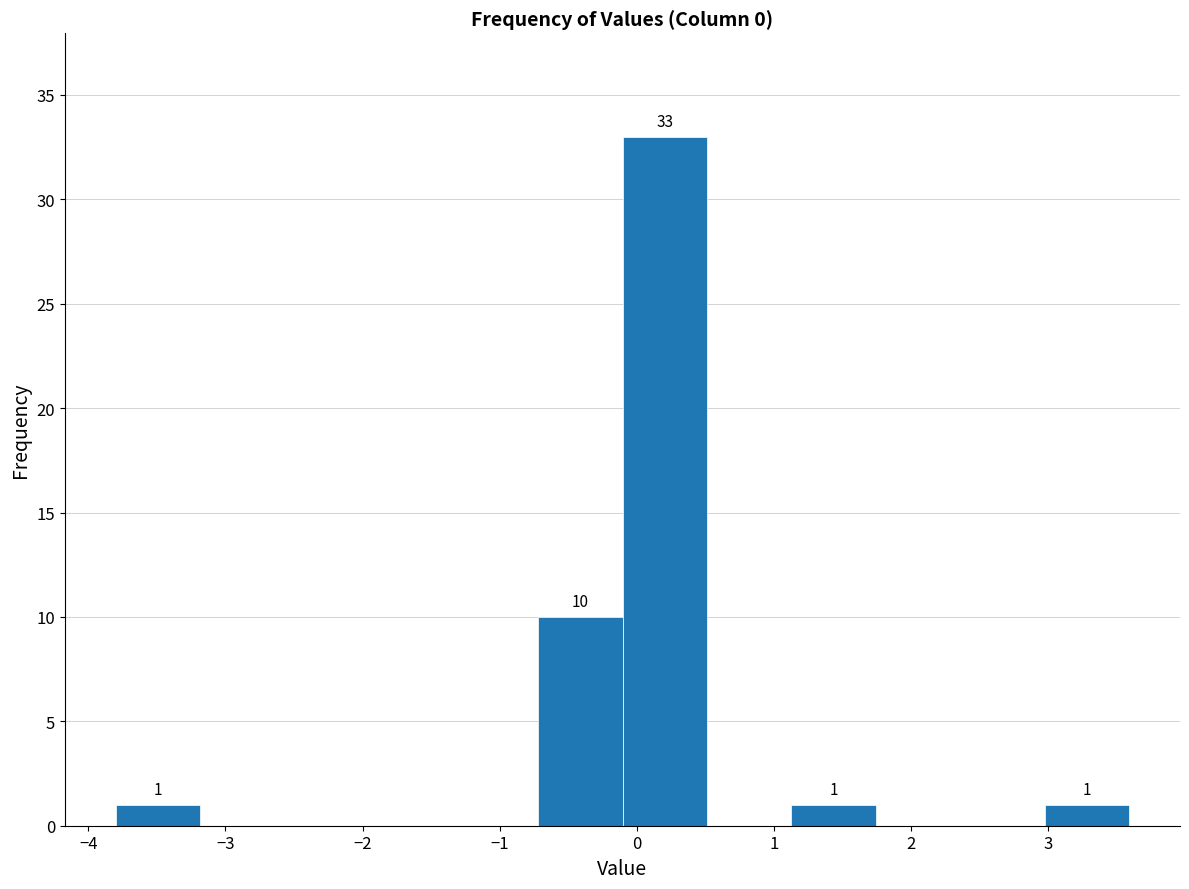

Over which range of the x-axis is the bar tallest?

-0.1 to 0.5